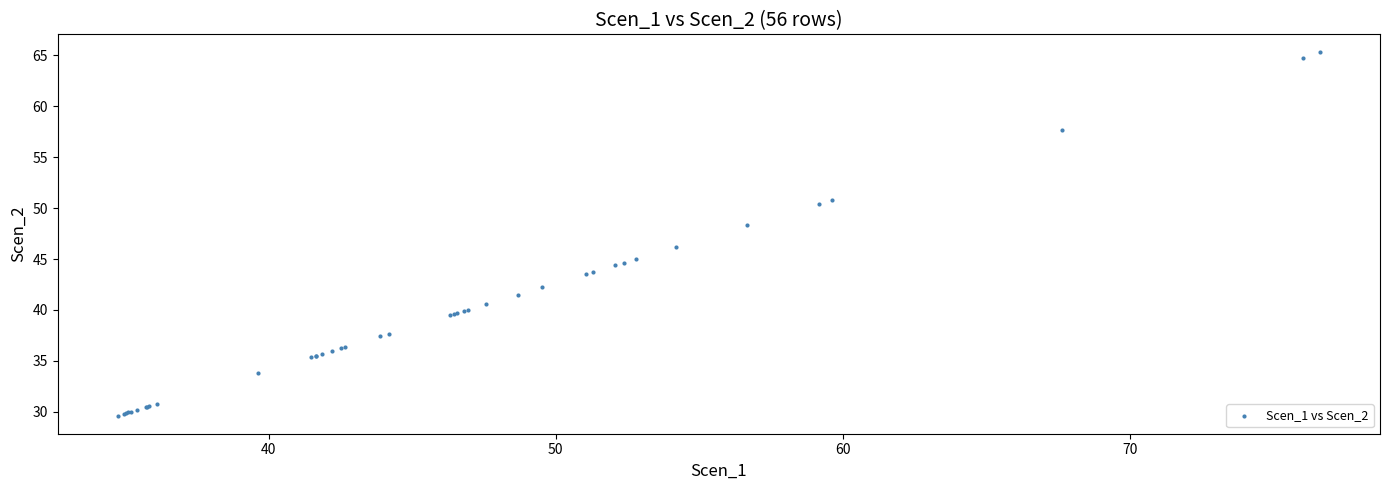

What Y value in the scatter plot is closest to 47?

46.2